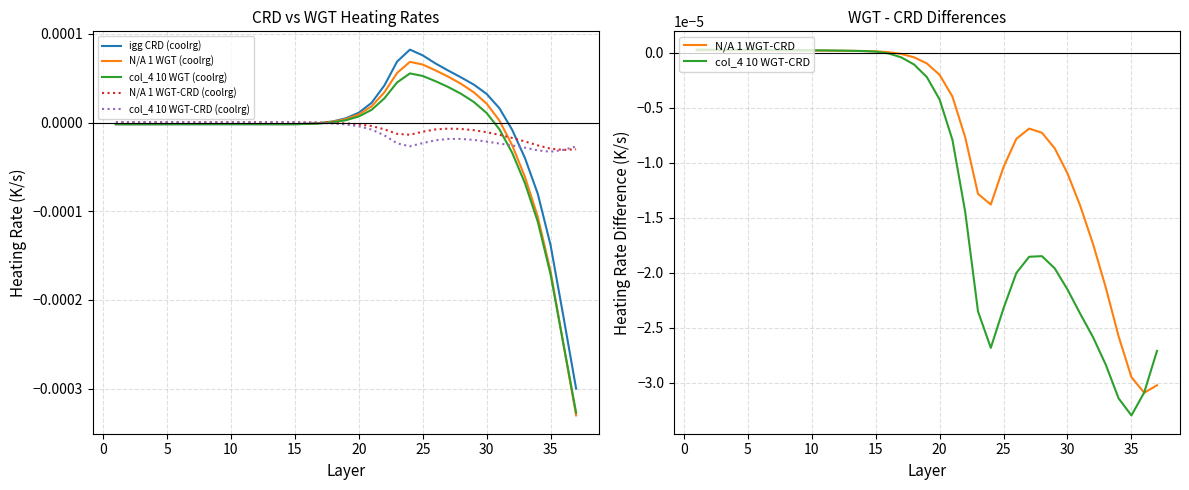

Is it true that col_4 10 WGT-CRD equals -0.0 at 29?

True